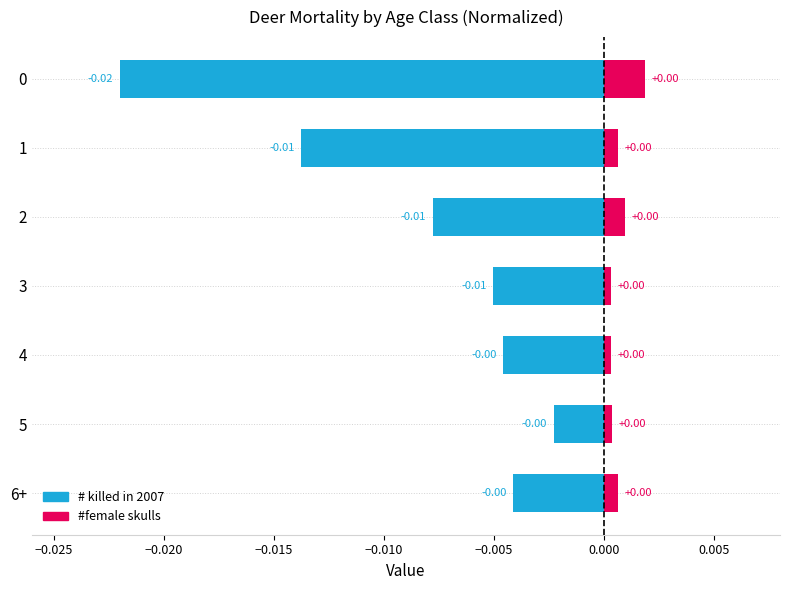

How many categories are shown in the chart?

7